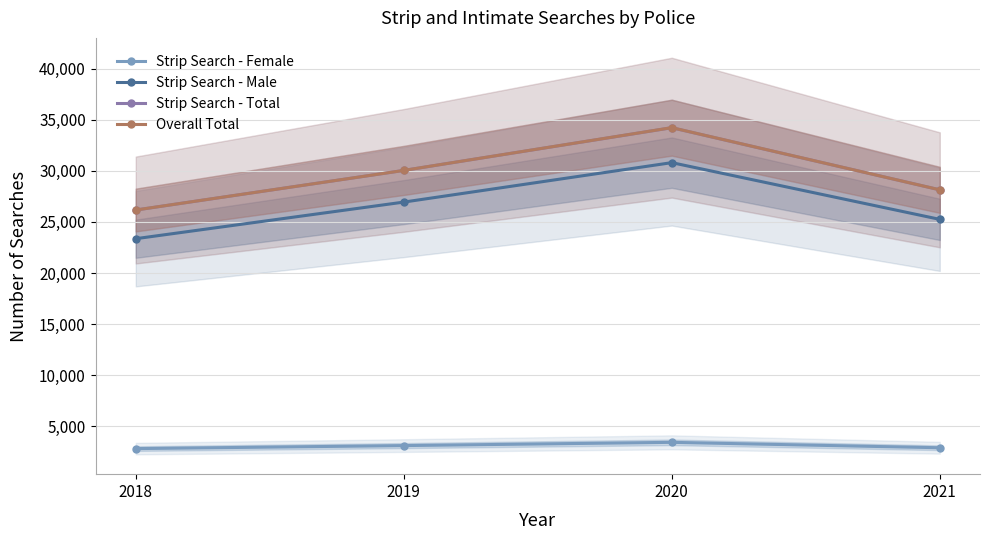

The Overall Total series shows 26169 at 2018. True or false?

True